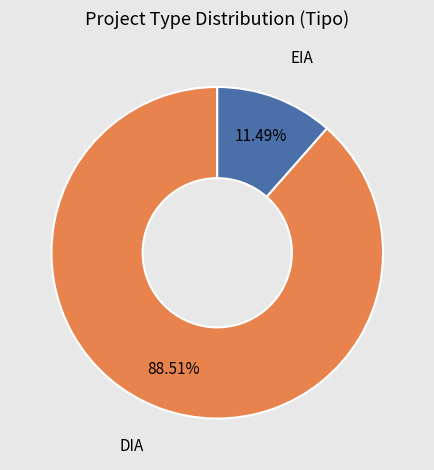

To the nearest percent, what percentage of the pie is DIA?

89%